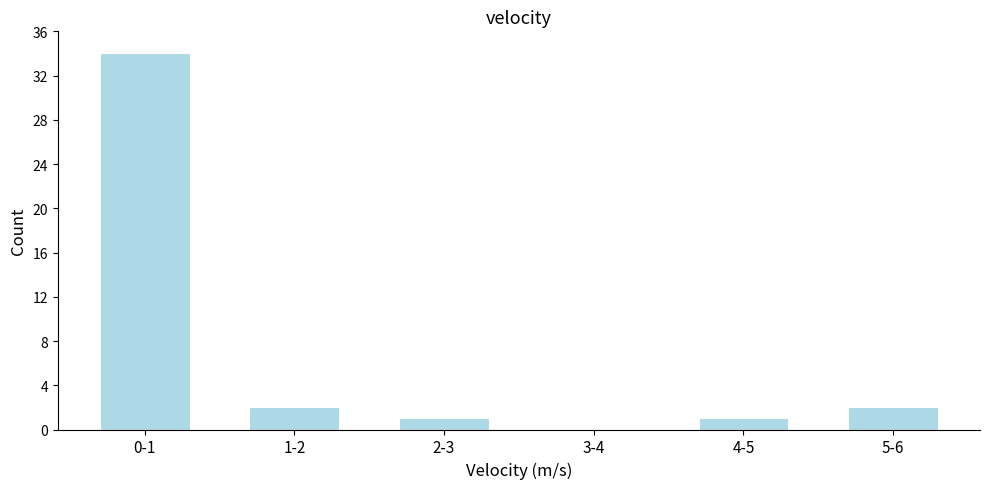

Reading left to right, list all the values displayed in this chart.

0-1=34	1-2=2	2-3=1	3-4=0	4-5=1	5-6=2